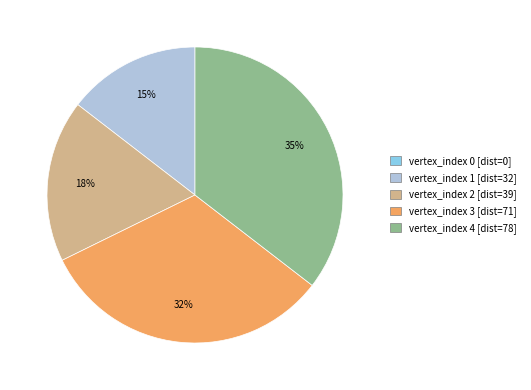

To the nearest percent, what is the difference between the largest and smallest slice percentages?

35%